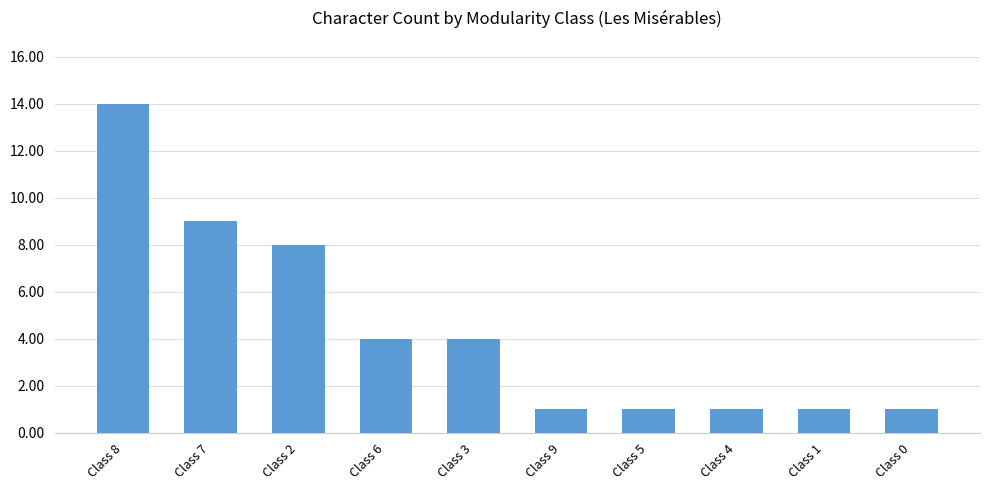

Is it true that the value at Class 9 is 1?

True